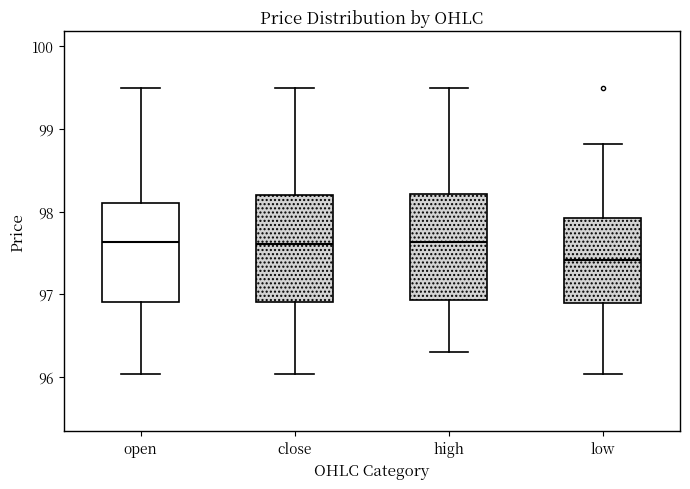

Reading left to right, transcribe this box plot: for each box, give where its median line is, the range the box spans, and where its two whiskers end, as read against the y-axis. The values are not printed on the chart, so give them approximately, as read against the axis.

open: median 97.6, box 96.9 to 98.1, whiskers 96.0 to 99.5
close: median 97.6, box 96.9 to 98.2, whiskers 96.0 to 99.5
high: median 97.6, box 96.9 to 98.2, whiskers 96.3 to 99.5
low: median 97.4, box 96.9 to 97.9, whiskers 96.0 to 98.8